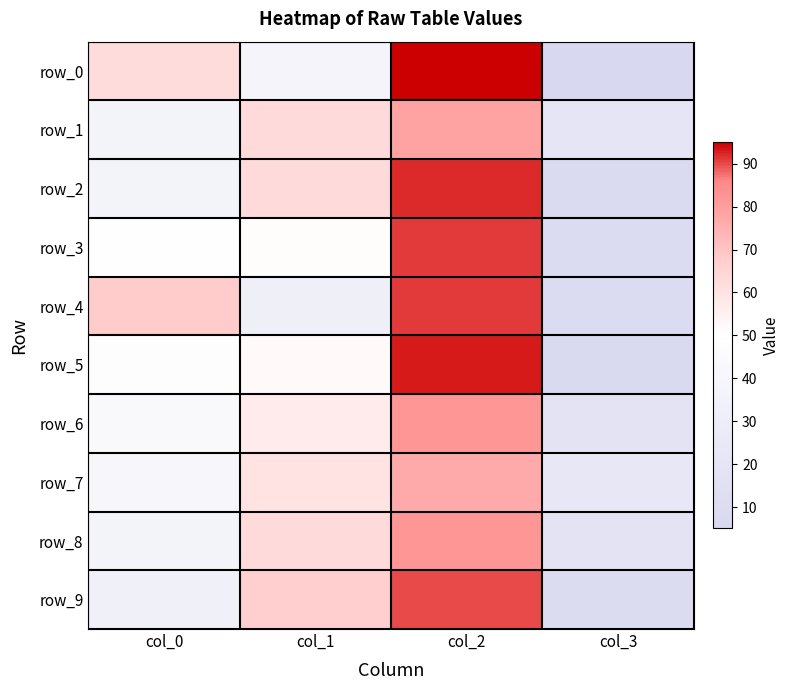

What is the sum of the row_6 values at col_0 and col_2?

125